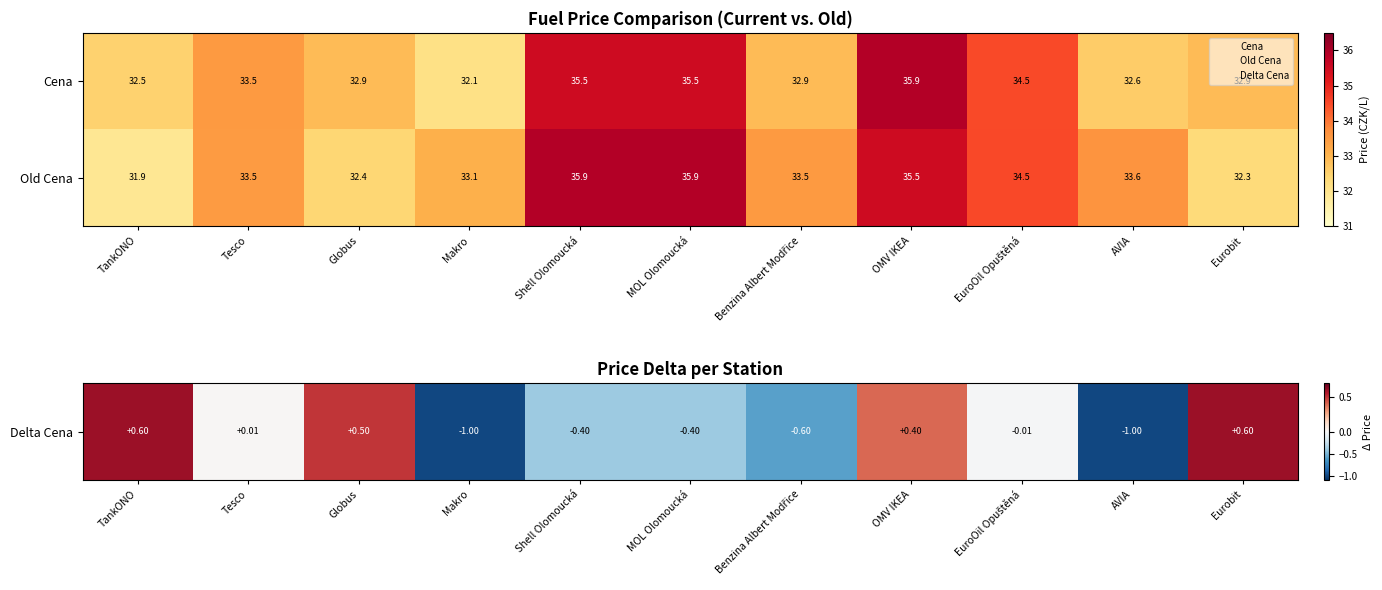

Which series has the widest spread of values?

Old Cena